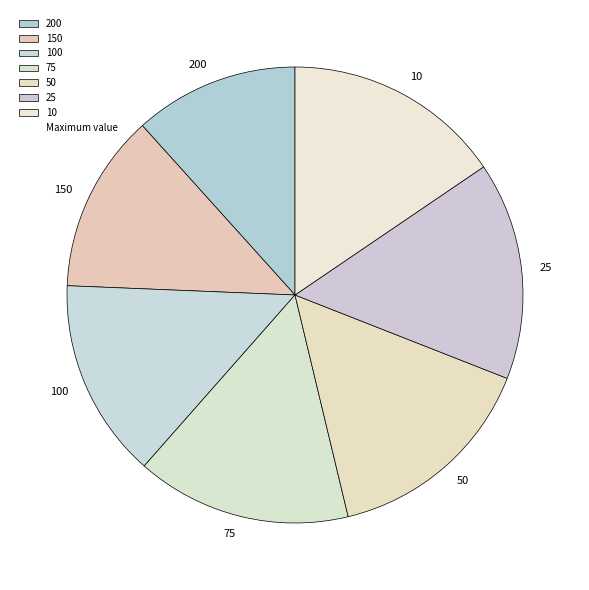

What is the smallest slice in the pie chart?

200